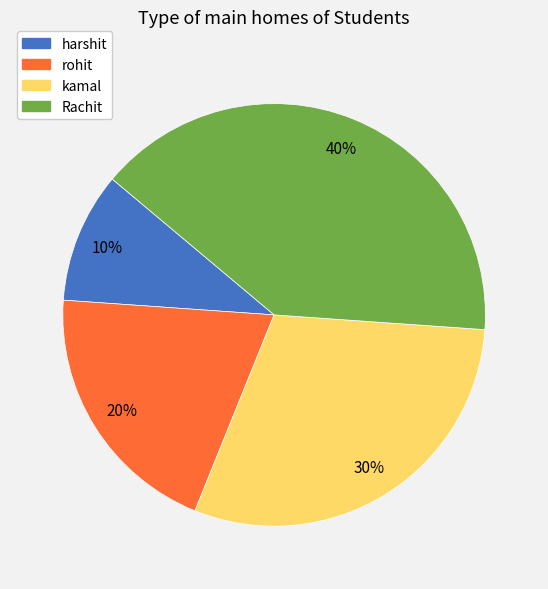

Is there any slice that represents more than half of the pie?

No